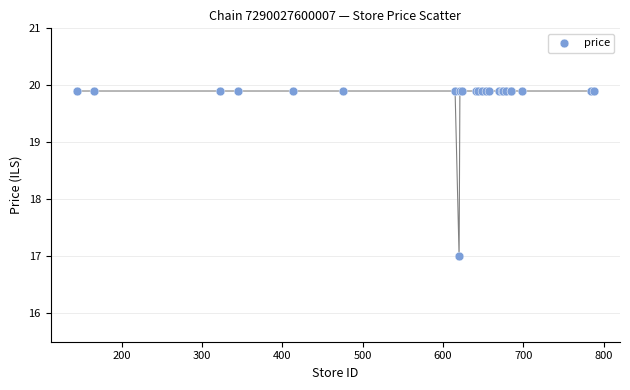

What Y value in the scatter plot is closest to 18?

17.0